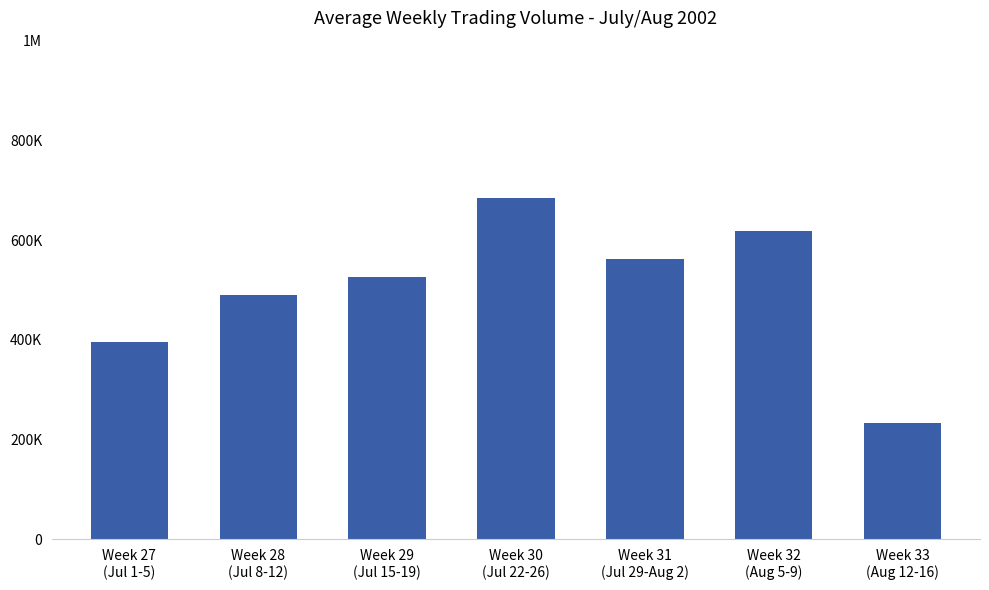

What position from the left is Week 31
(Jul 29-Aug 2)?

5